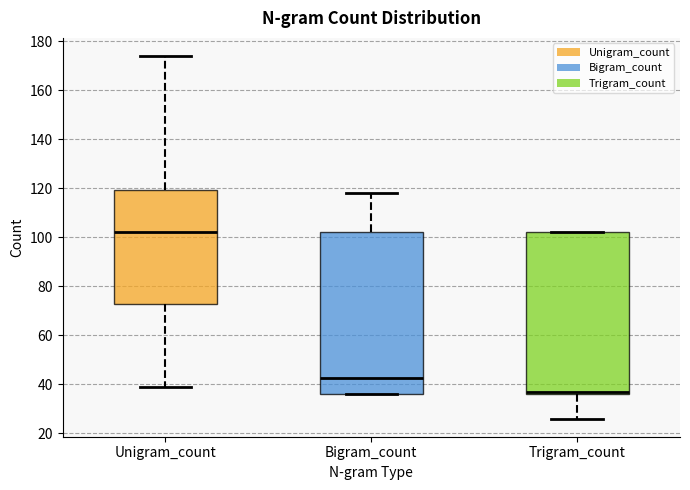

Reading left to right, read every box against the y-axis: the position of its median line, the range the box covers, and the ends of its whiskers. The values are not printed on the chart, so give them approximately, as read against the axis.

Unigram_count: median 102, box 72 to 120, whiskers 40 to 174
Bigram_count: median 42, box 36 to 102, whiskers 36 to 118
Trigram_count: median 38, box 36 to 102, whiskers 26 to 102